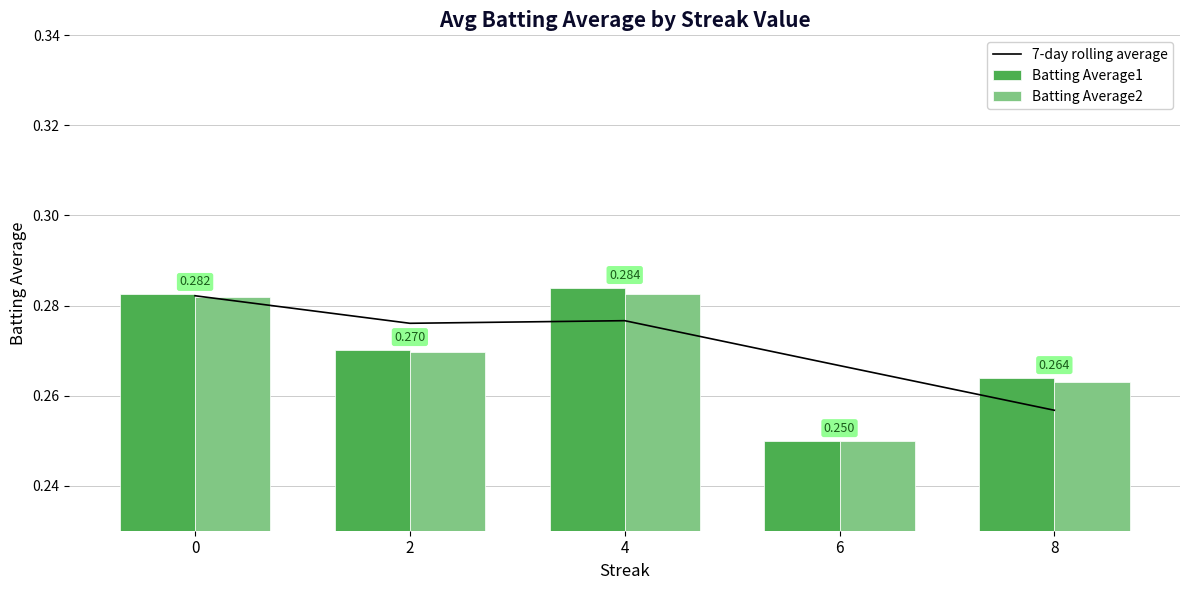

At how many categories does at least one series exceed 0?

5